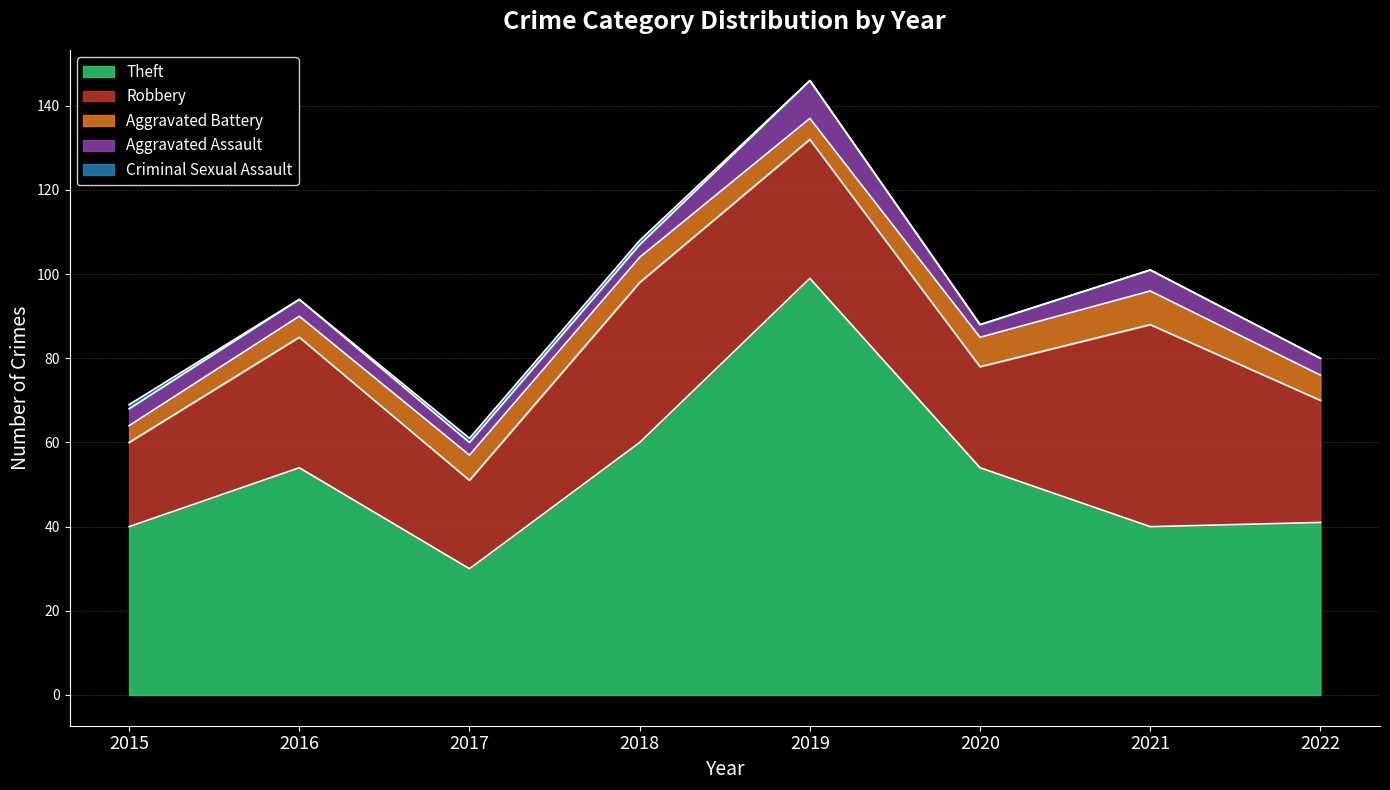

At which category does Robbery reach its first local peak?

2016